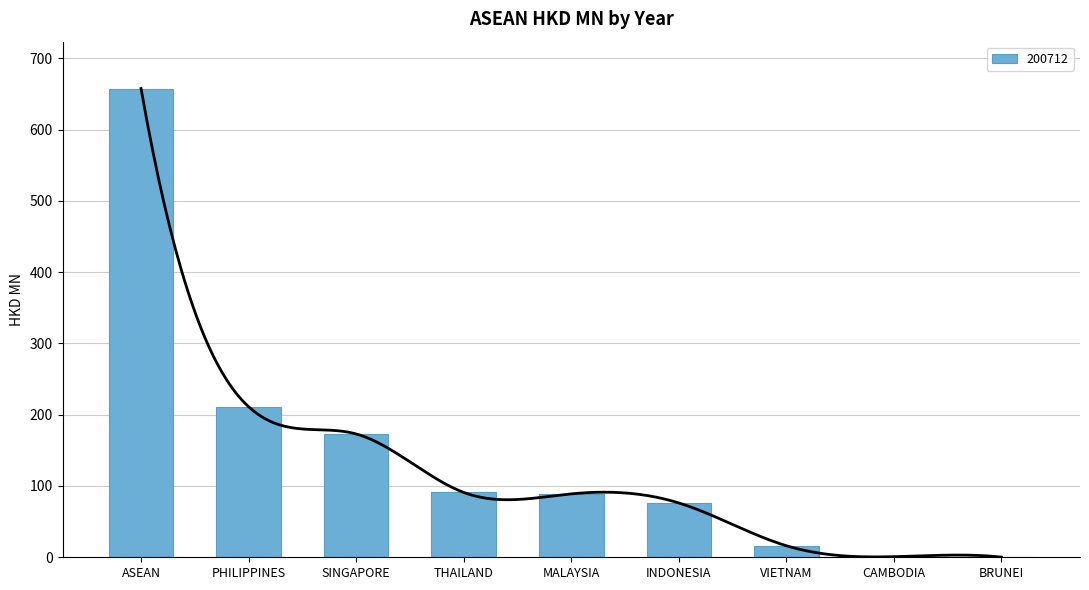

What is the sum of all 200712 values?

1315.2